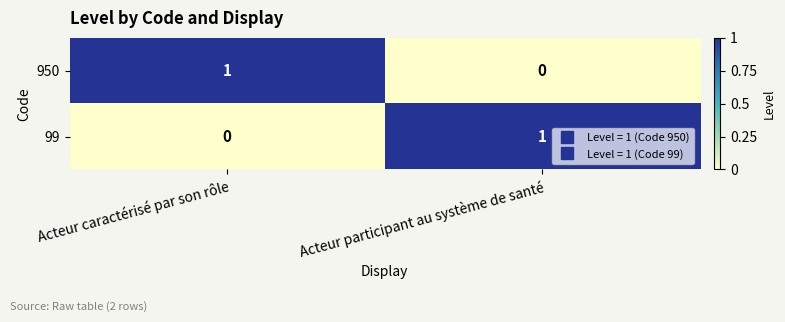

At Acteur caractérisé par son rôle, list the series in order from largest to smallest.

950, 99